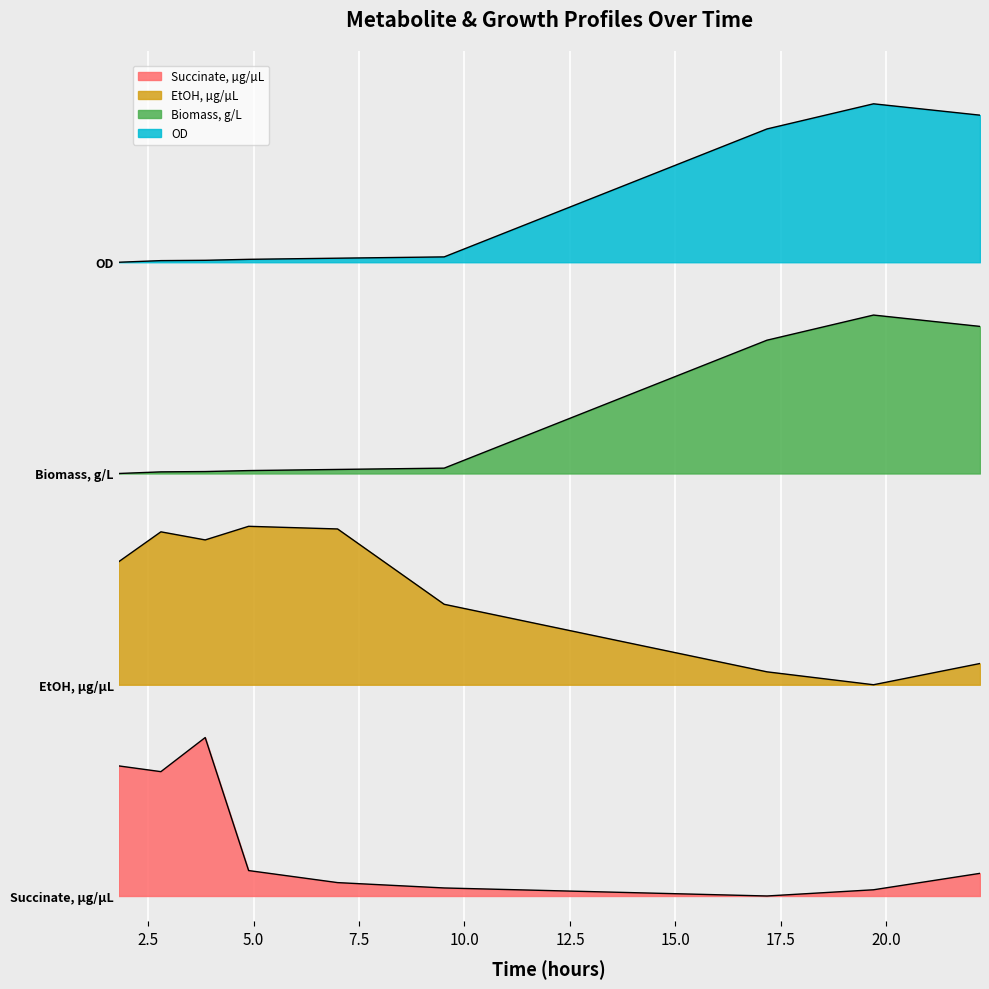

Reading left to right, extract all data points from this chart.

Succinate, µg/µL: 1.5	1.5	1.9	0.3	0.2	0.1	0.0	0.1	0.3
EtOH, µg/µL: 4.0	4.3	4.2	4.4	4.3	3.5	2.7	2.5	2.8
Biomass, g/L: 5.0	5.0	5.0	5.0	5.0	5.1	6.6	6.9	6.7
OD: 7.5	7.5	7.5	7.5	7.5	7.6	9.1	9.4	9.2